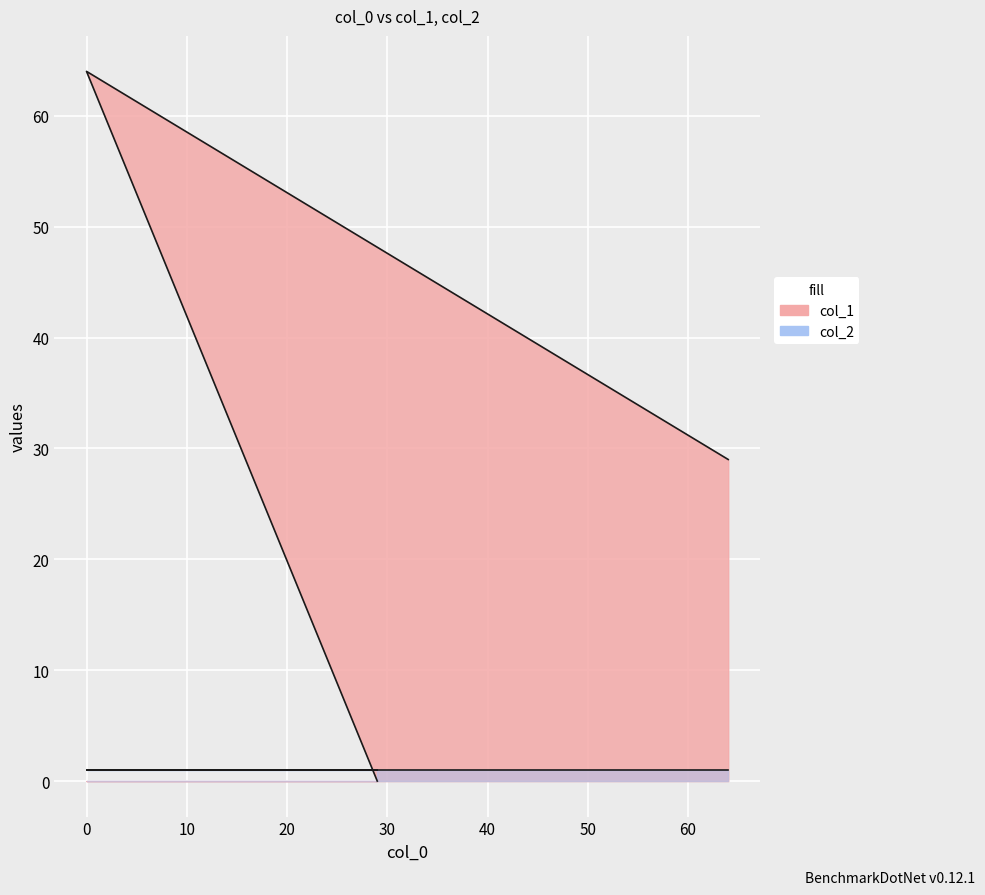

Is it true that the value at 29 is 26?

False